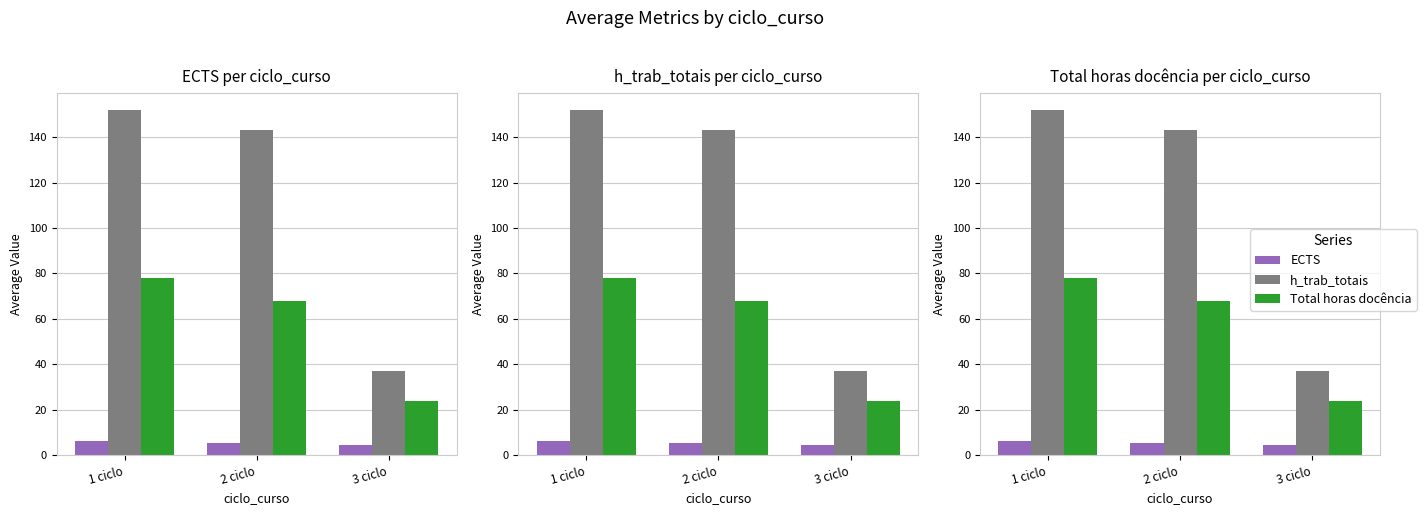

Is it true that ECTS equals 7.7 at 3 ciclo?

False